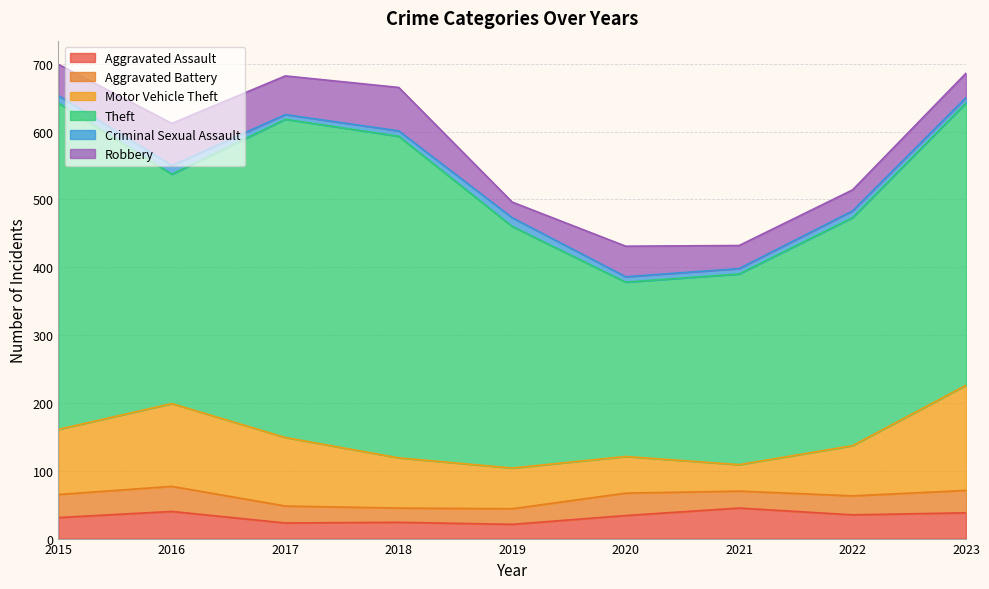

Which category has the lowest value in the Criminal Sexual Assault series?

2017